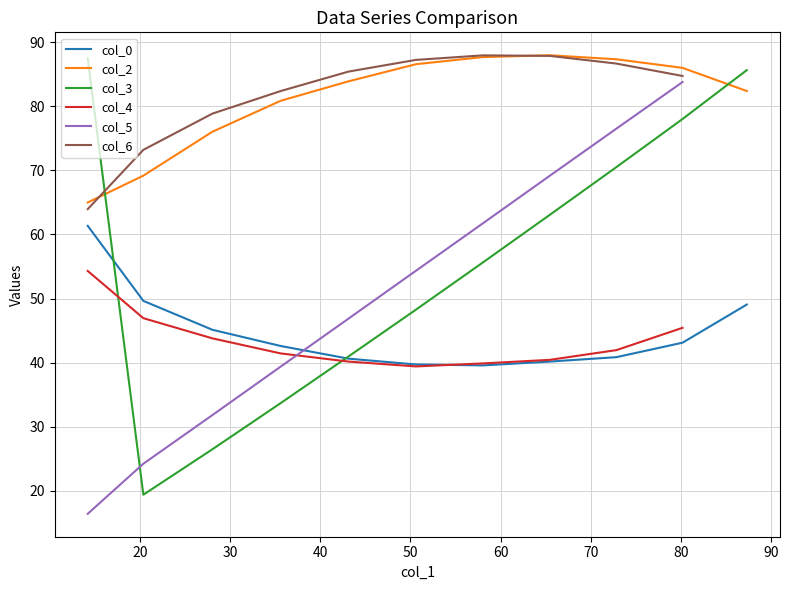

What is the minimum value shown in the chart?

16.3